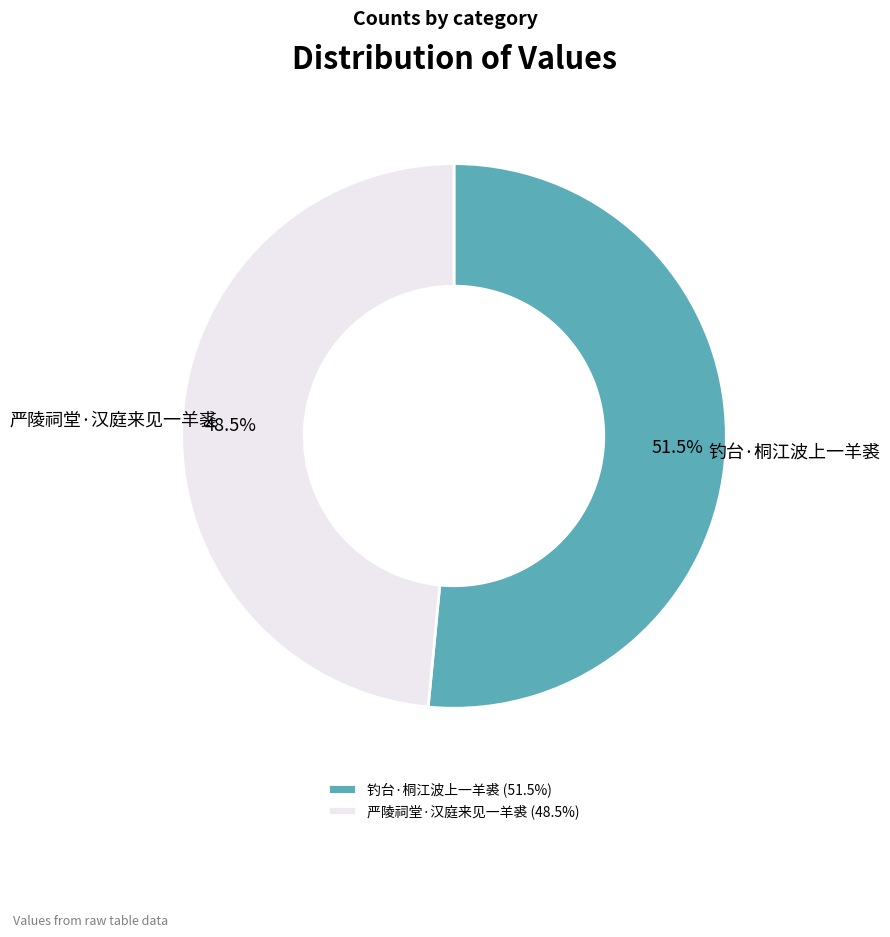

Which has a higher value, 钓台·桐江波上一羊裘 or 严陵祠堂·汉庭来见一羊裘?

钓台·桐江波上一羊裘